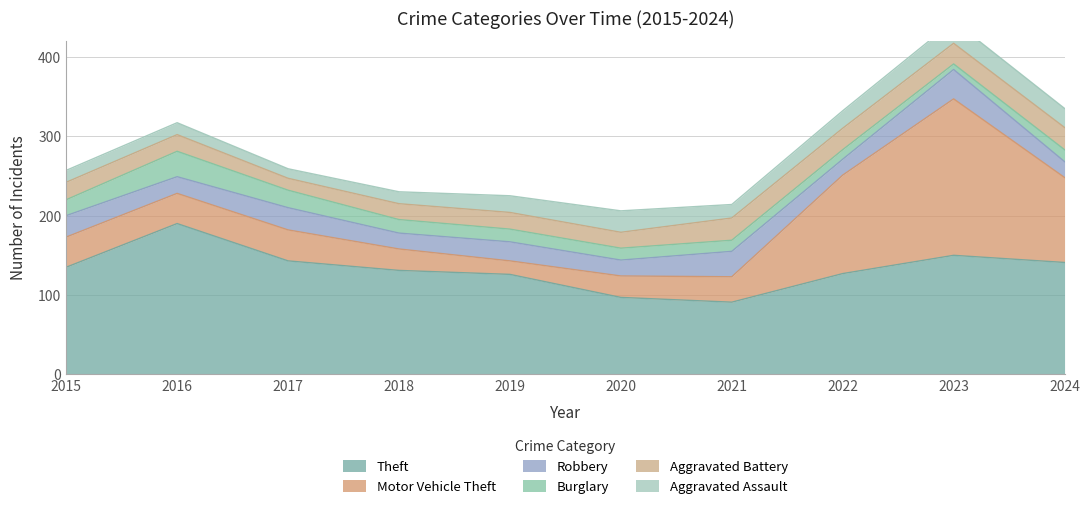

Where is the first local minimum for Motor Vehicle Theft?

2019